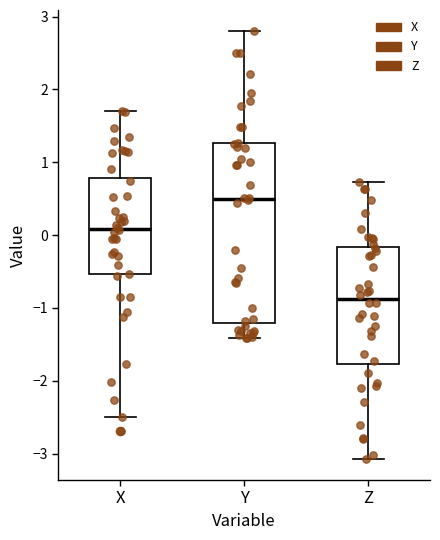

Which box is the tallest, from its lower edge to its upper edge?

Y